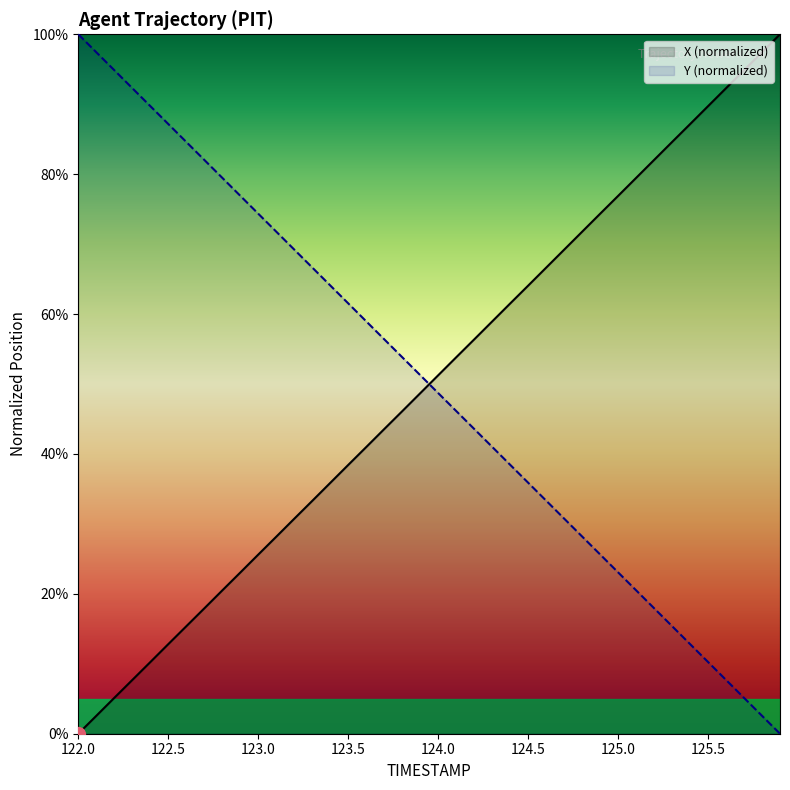

At how many categories does at least one series exceed 9?

40